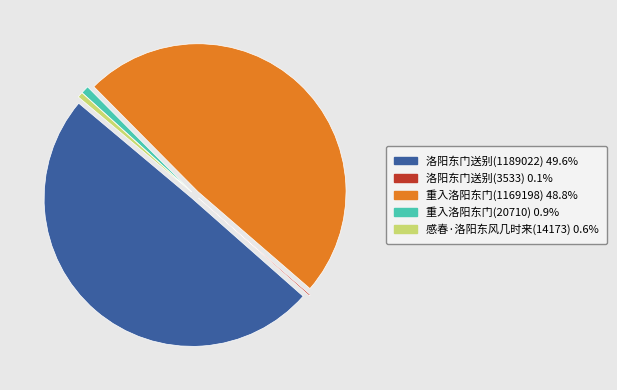

What is the largest slice in the pie chart?

洛阳东门送别(1189022)